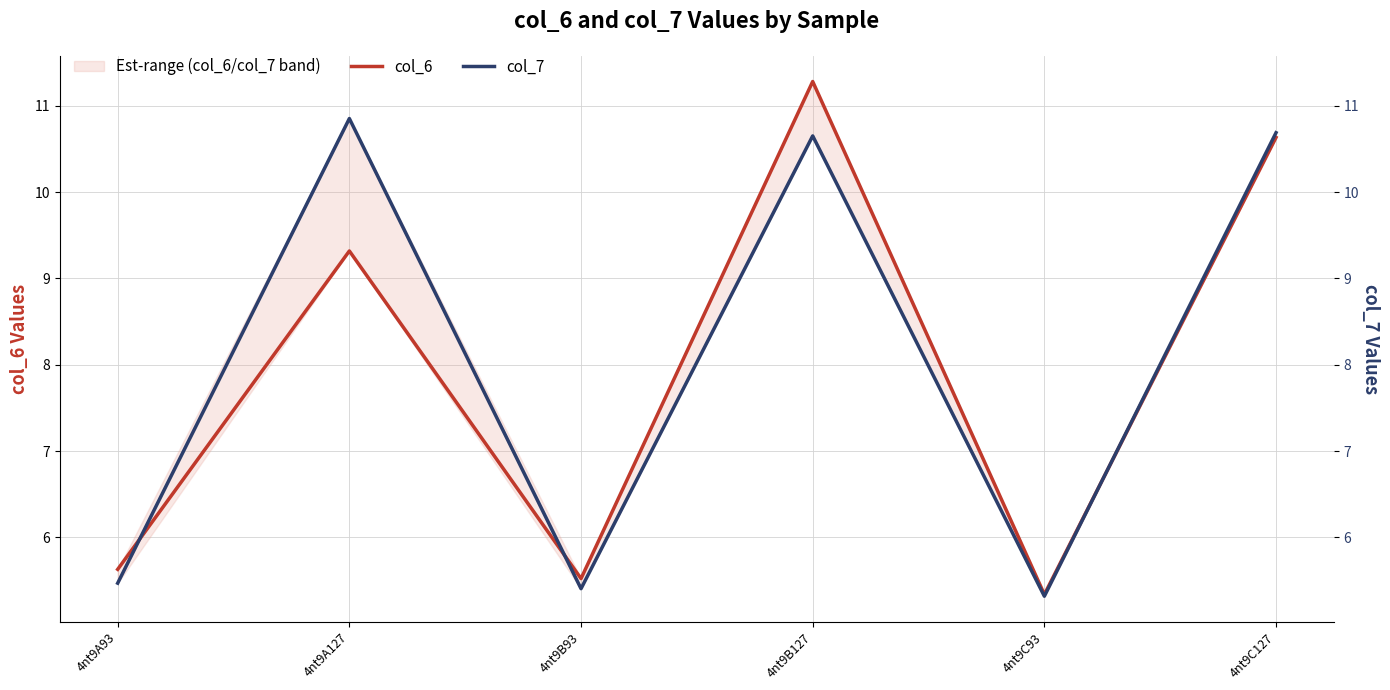

What is the label of the 5th point from the left?

4nt9C93